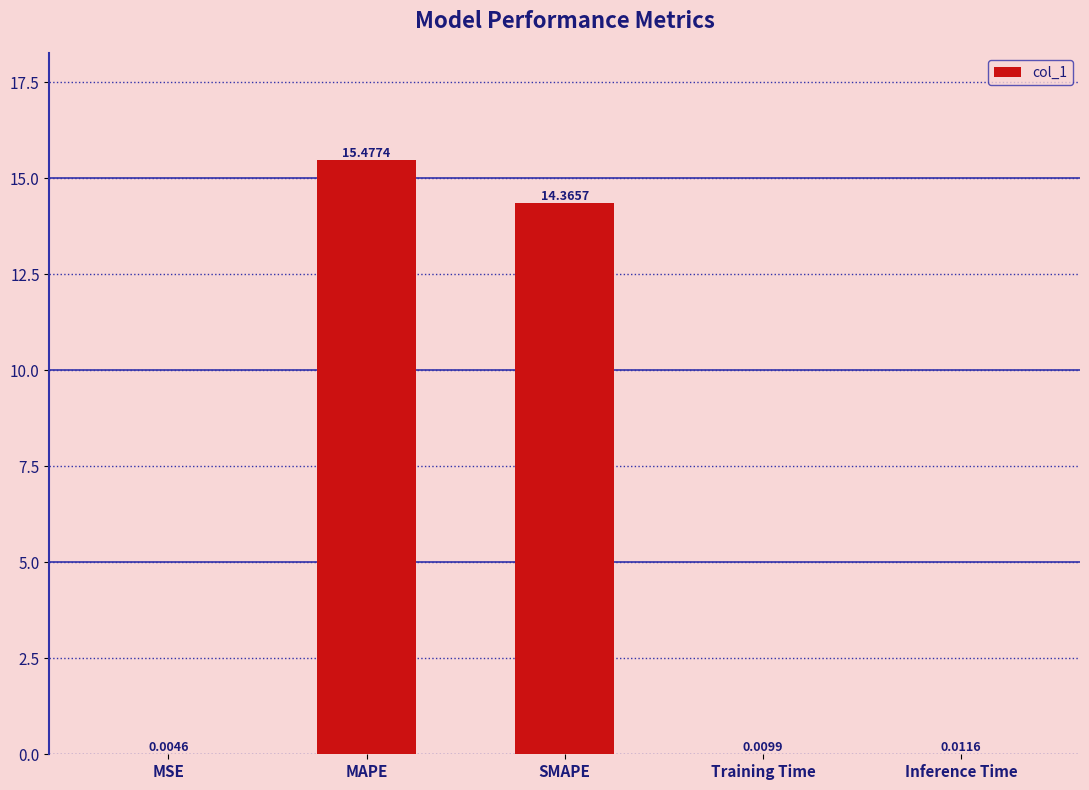

At which category does the chart reach its peak across all series?

MAPE